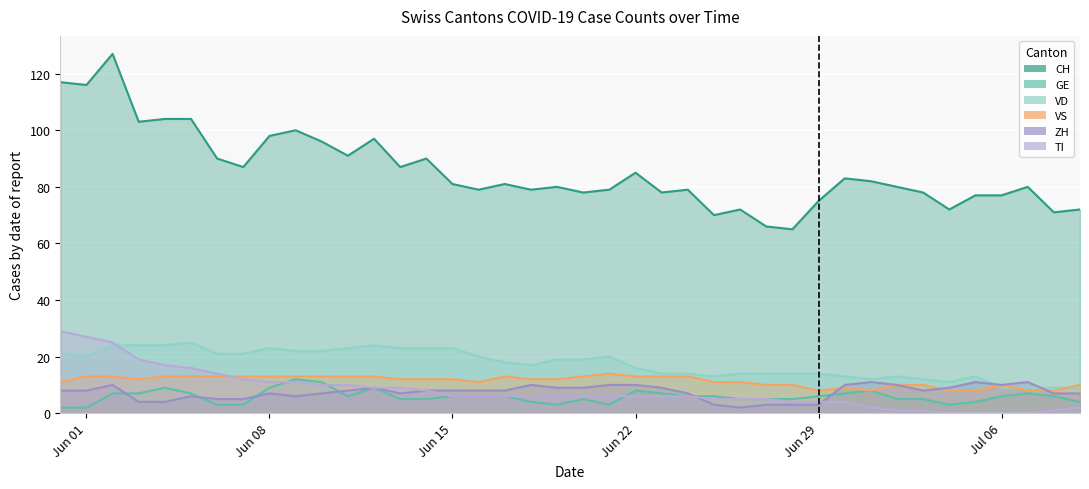

Reading right to left, list all the values displayed in this chart.

CH: 72	71	80	77	77	72	78	80	82	83	75	65	66	72	70	79	78	85	79	78	80	79	81	79	81	90	87	97	91	96	100	98	87	90	104	104	103	127	116	117
GE: 4	6	7	6	4	3	5	5	8	7	6	5	5	5	6	6	7	8	3	5	3	4	6	6	6	5	5	9	6	11	12	9	3	3	7	9	7	7	2	2
VD: 9	9	9	9	13	11	12	13	12	13	14	14	14	14	13	14	14	16	20	19	19	17	18	20	23	23	23	24	23	22	22	23	21	21	25	24	24	24	20	21
VS: 10	8	8	10	8	8	10	10	8	9	8	10	10	11	11	13	13	13	14	13	12	12	13	11	12	12	12	13	13	13	13	13	13	13	13	13	12	13	13	11
ZH: 7	7	11	10	11	9	8	10	11	10	3	3	3	2	3	7	9	10	10	9	9	10	8	8	8	8	7	9	8	7	6	7	5	5	6	4	4	10	8	8
TI: 2	1	0	0	0	0	1	1	2	4	4	4	5	5	5	6	6	6	6	6	6	6	6	6	6	8	9	9	10	10	11	11	12	14	16	17	19	25	27	29